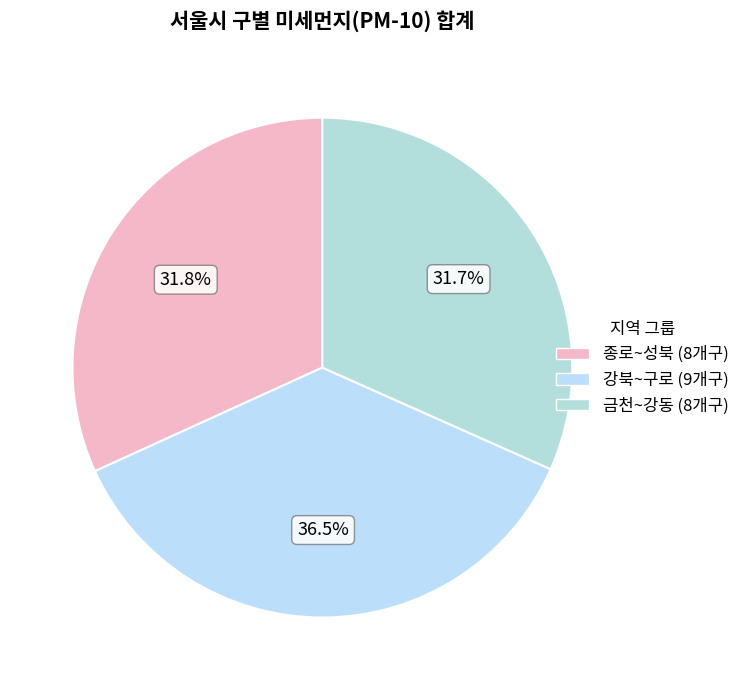

How many slices are in this pie chart?

3